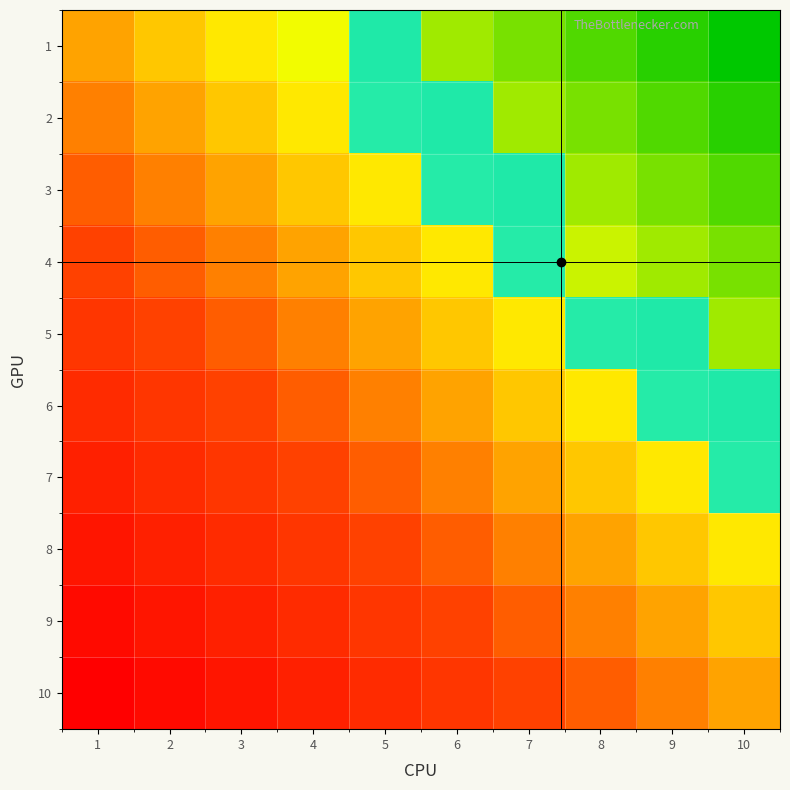

How many distinct data groups are displayed?

10